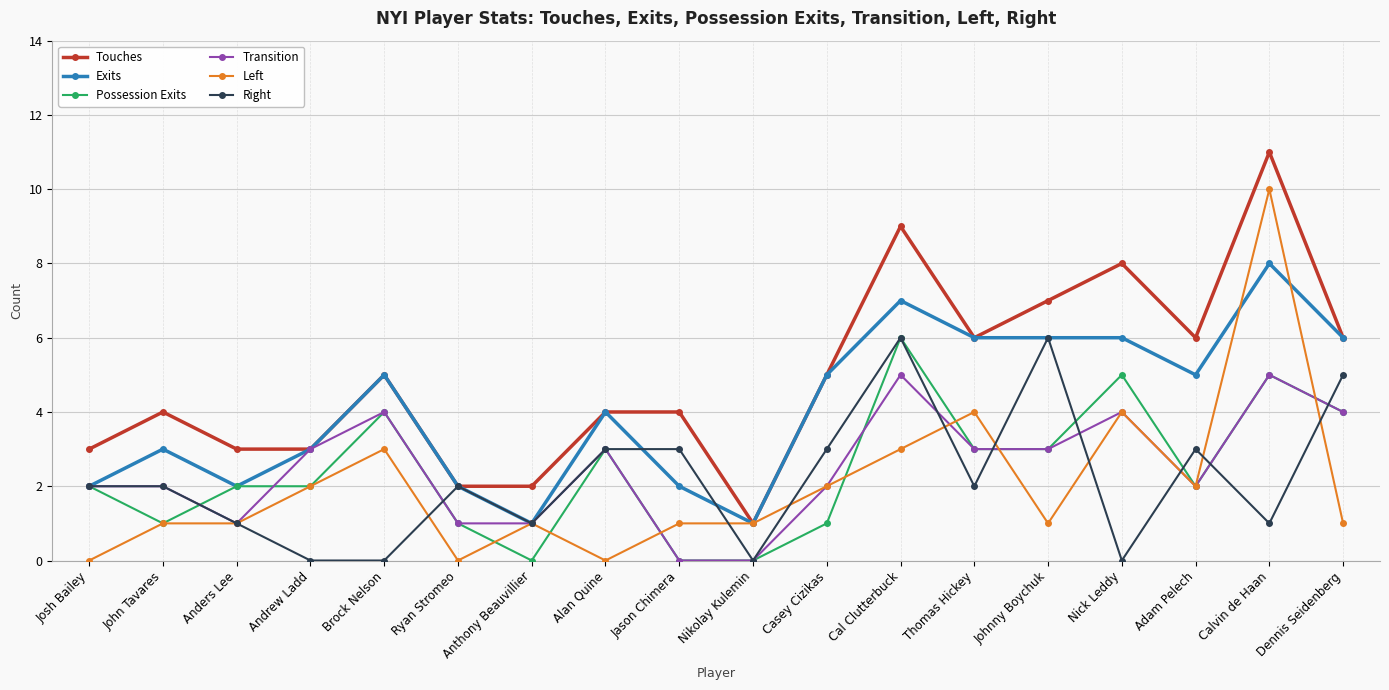

What is the total value across all series at Ryan Stromeo?

8